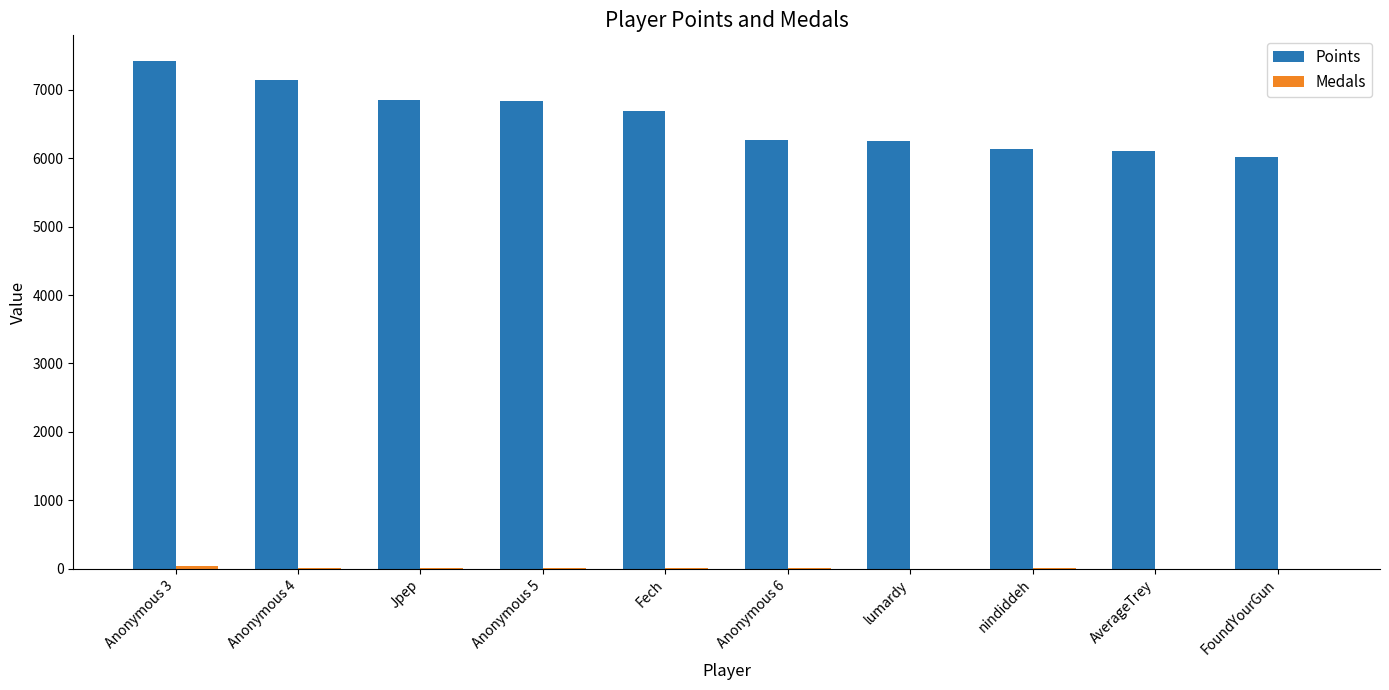

True or false: Points has a value of 3661 at FoundYourGun.

False